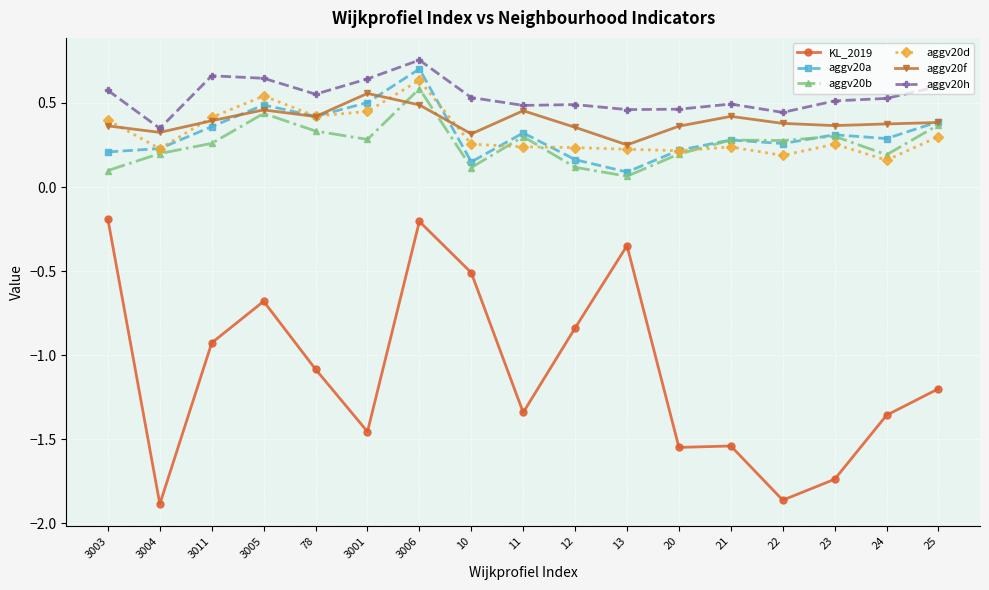

What is the difference between the highest and lowest values at 12?

1.3